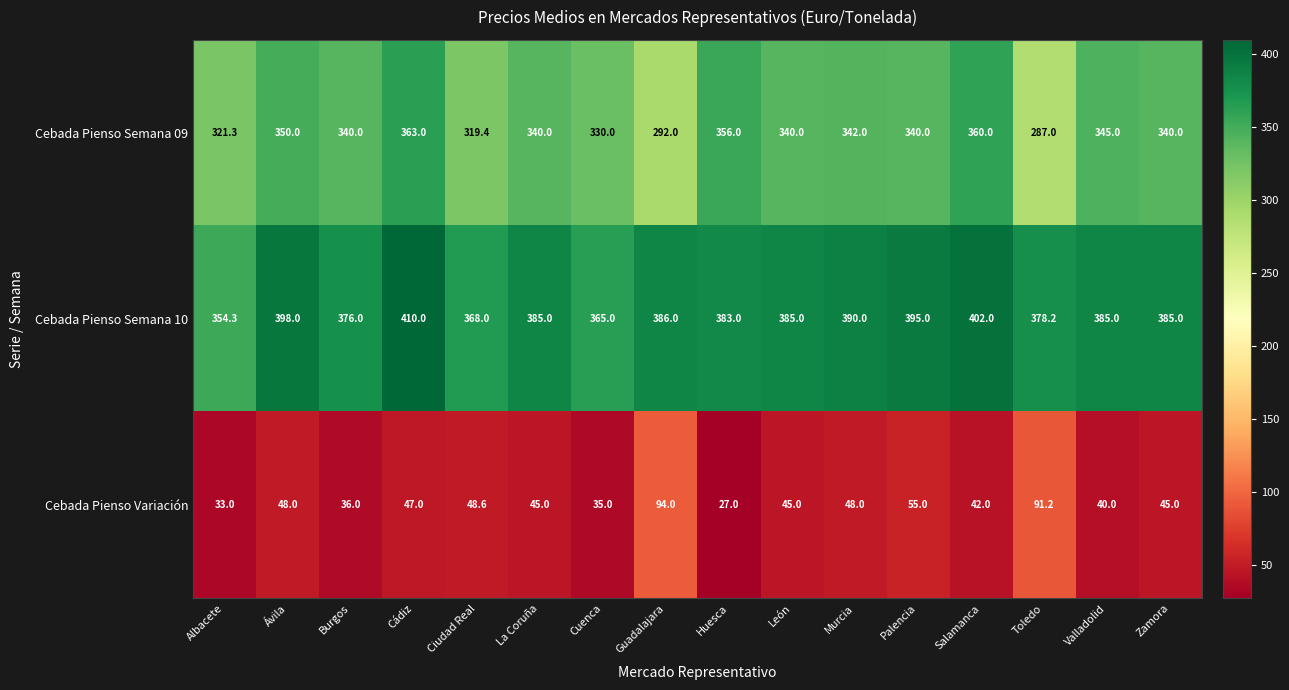

How many categories are shown in the chart?

16